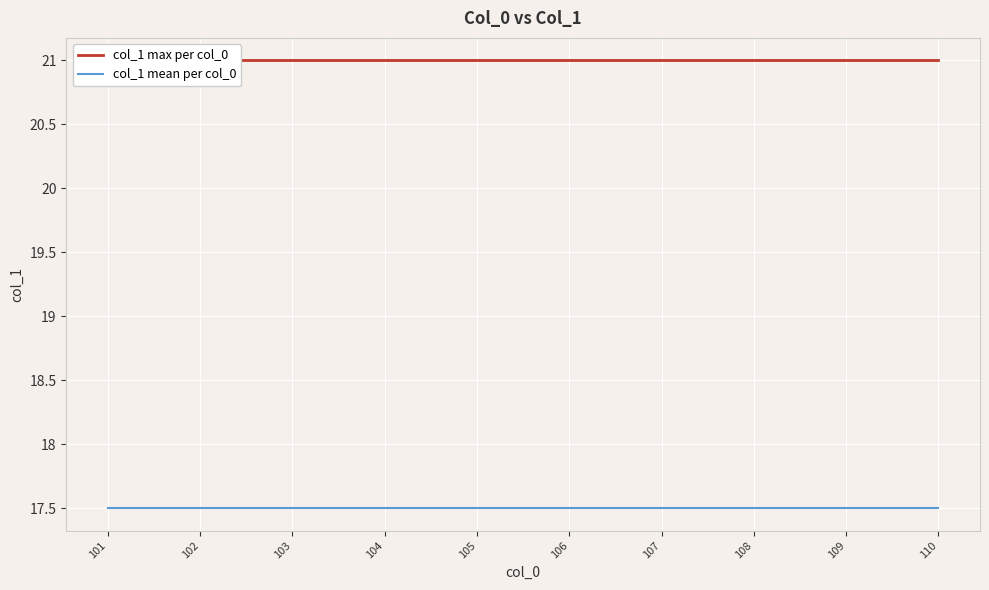

What is the average value of the col_1 mean per col_0 series?

17.5